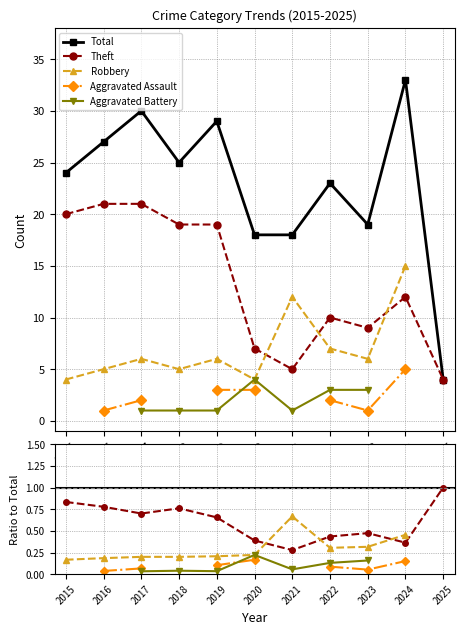

What is the greatest value displayed?

33